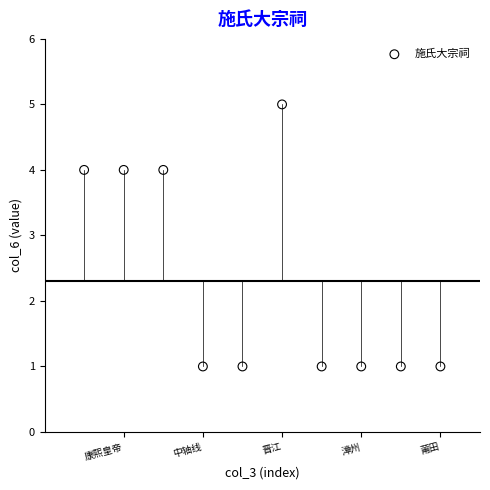

What is the range of Y values (max minus min)?

4